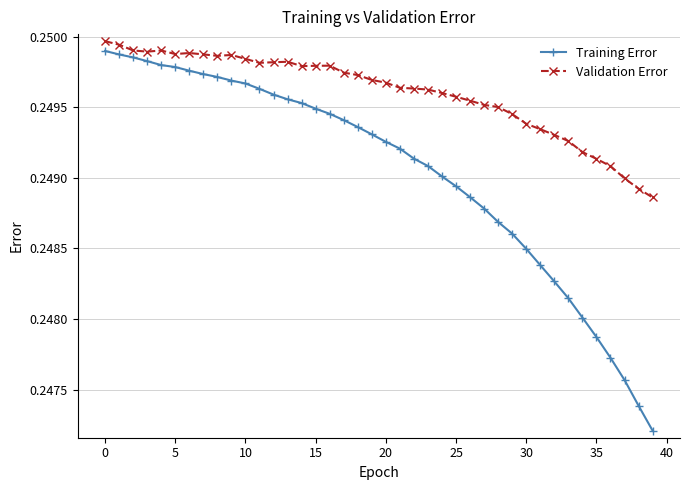

Which series has the largest total across all categories?

Validation Error